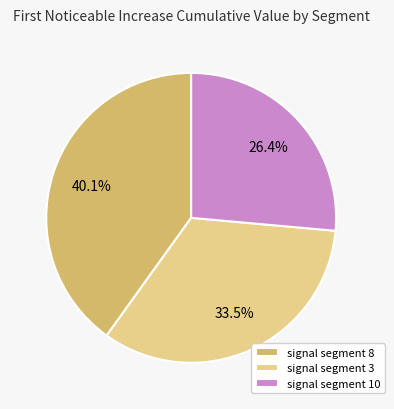

Rank the categories by value from lowest to highest.

signal segment 10, signal segment 3, signal segment 8